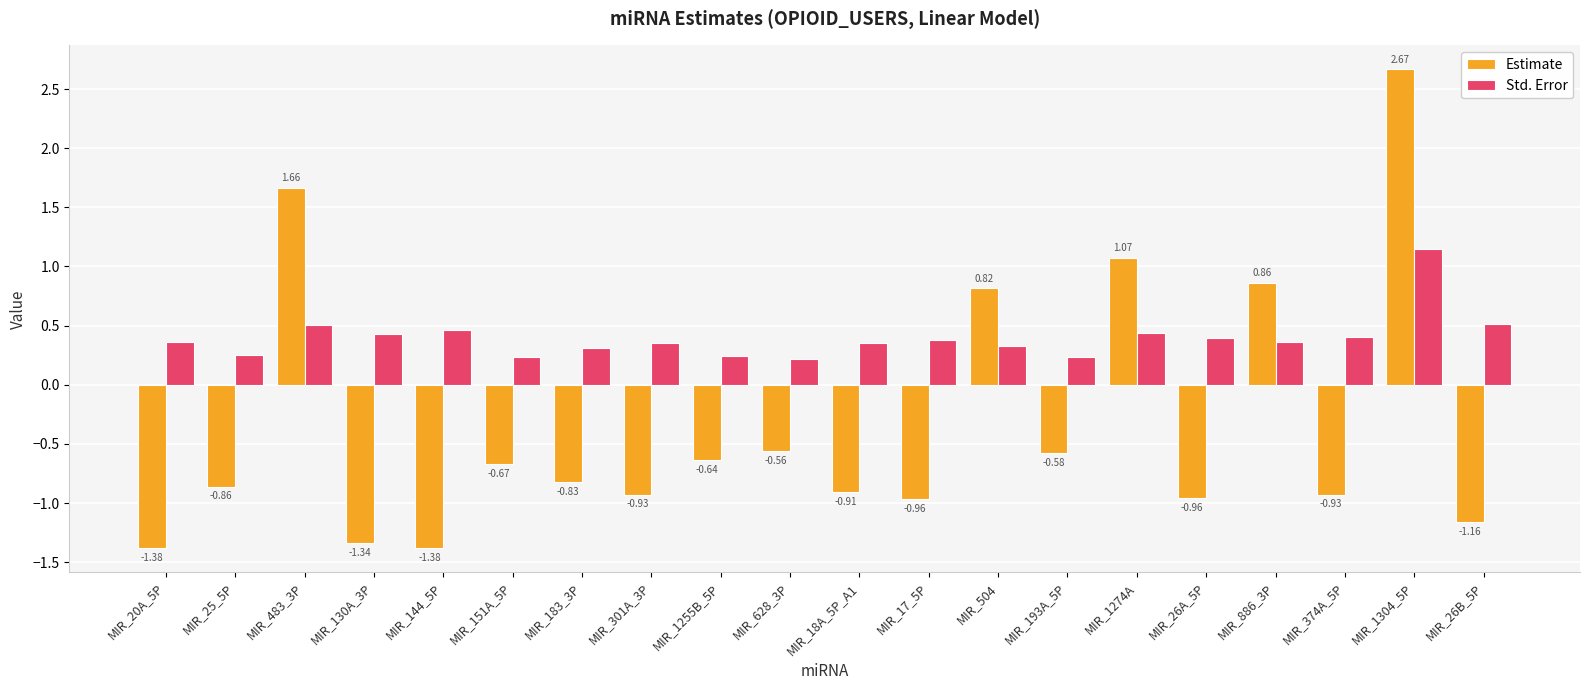

What is the total value across all series at MIR_374A_5P?

-0.5